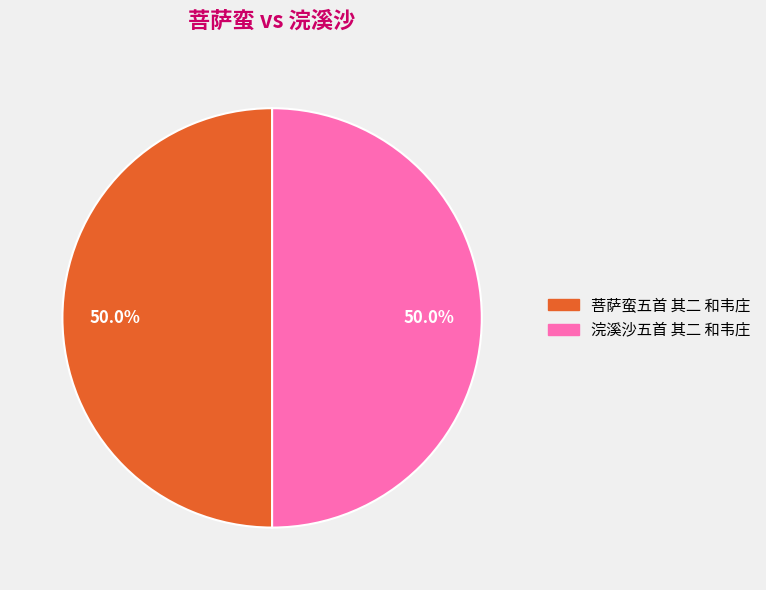

What is the ratio of the value at 浣溪沙五首 其二 和韦庄 to the value at 菩萨蛮五首 其二 和韦庄?

1.0